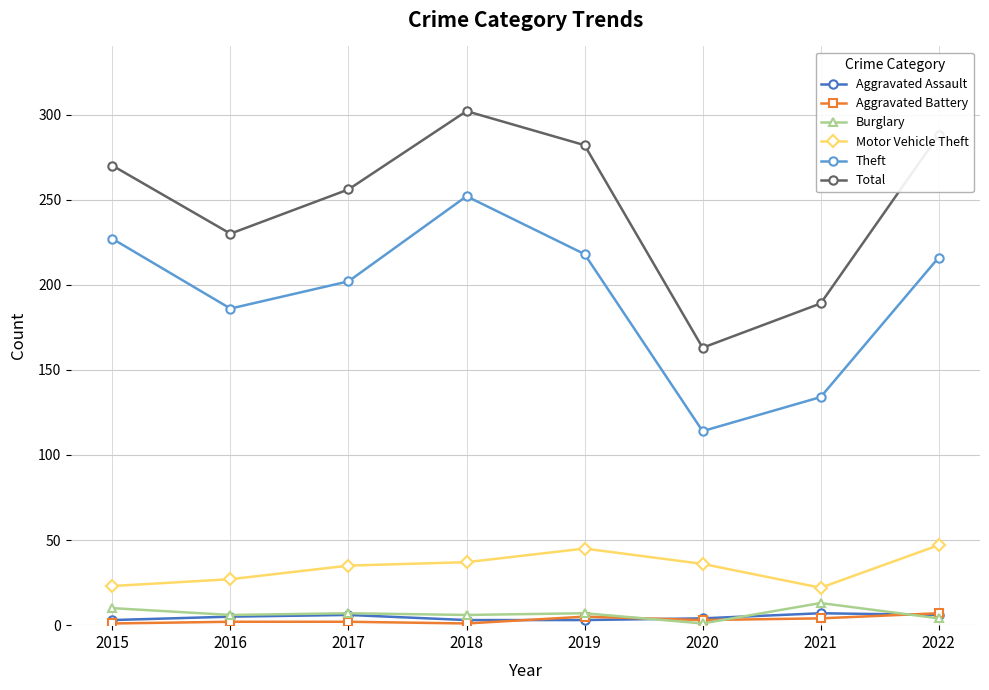

What is the difference between the maximum and minimum values in the Aggravated Assault series?

4